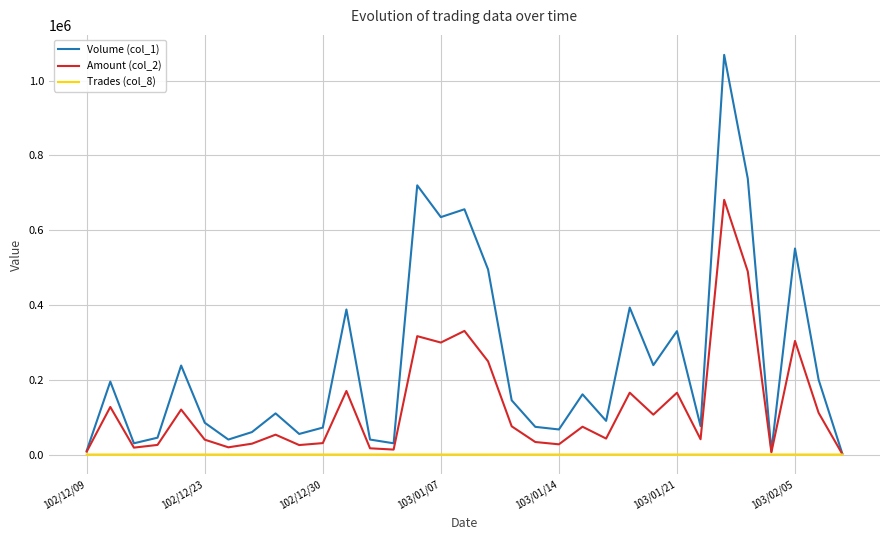

Which series has the largest range (max minus min)?

Volume (col_1)